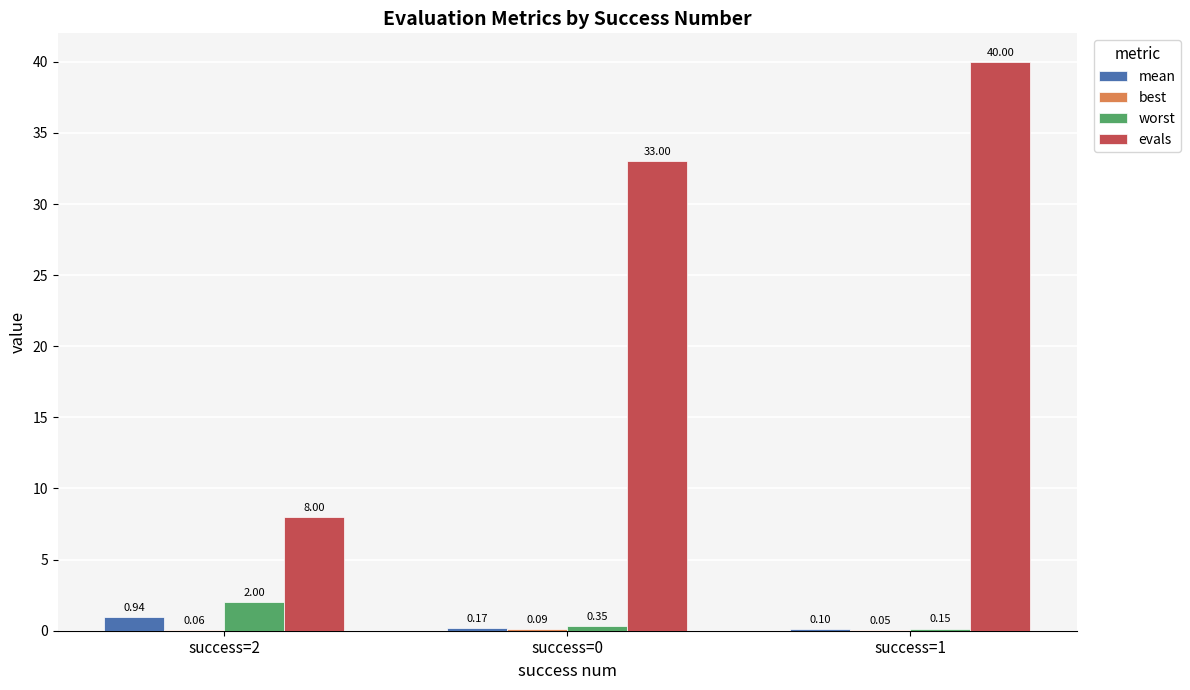

What is the sum of the worst values at success=1 and success=2?

2.1